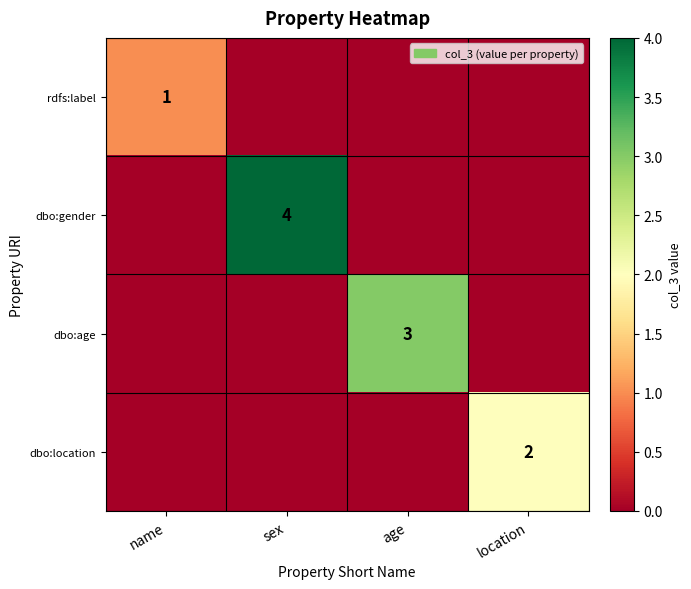

Is it true that dbo:age equals 2 at age?

False